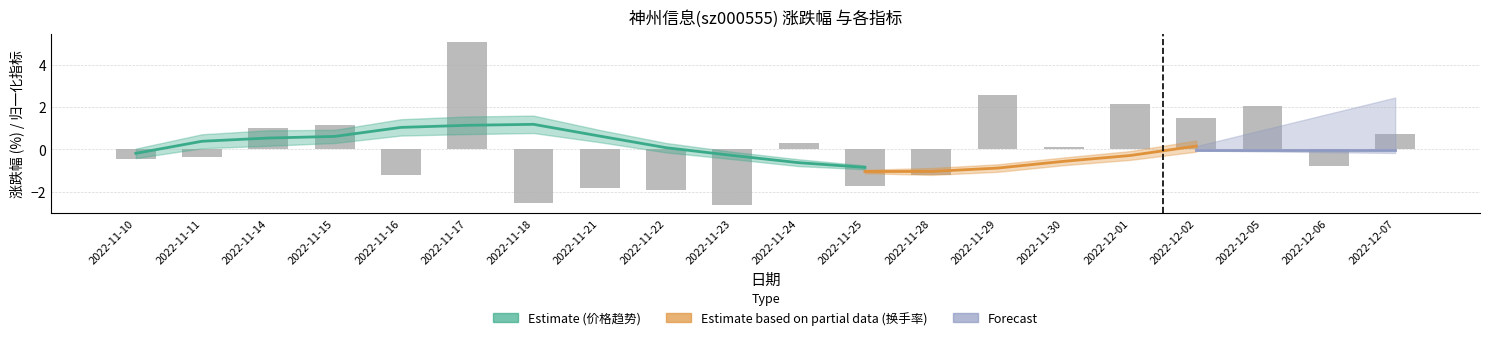

The value at 2022-11-29 is 1.5. True or false?

False